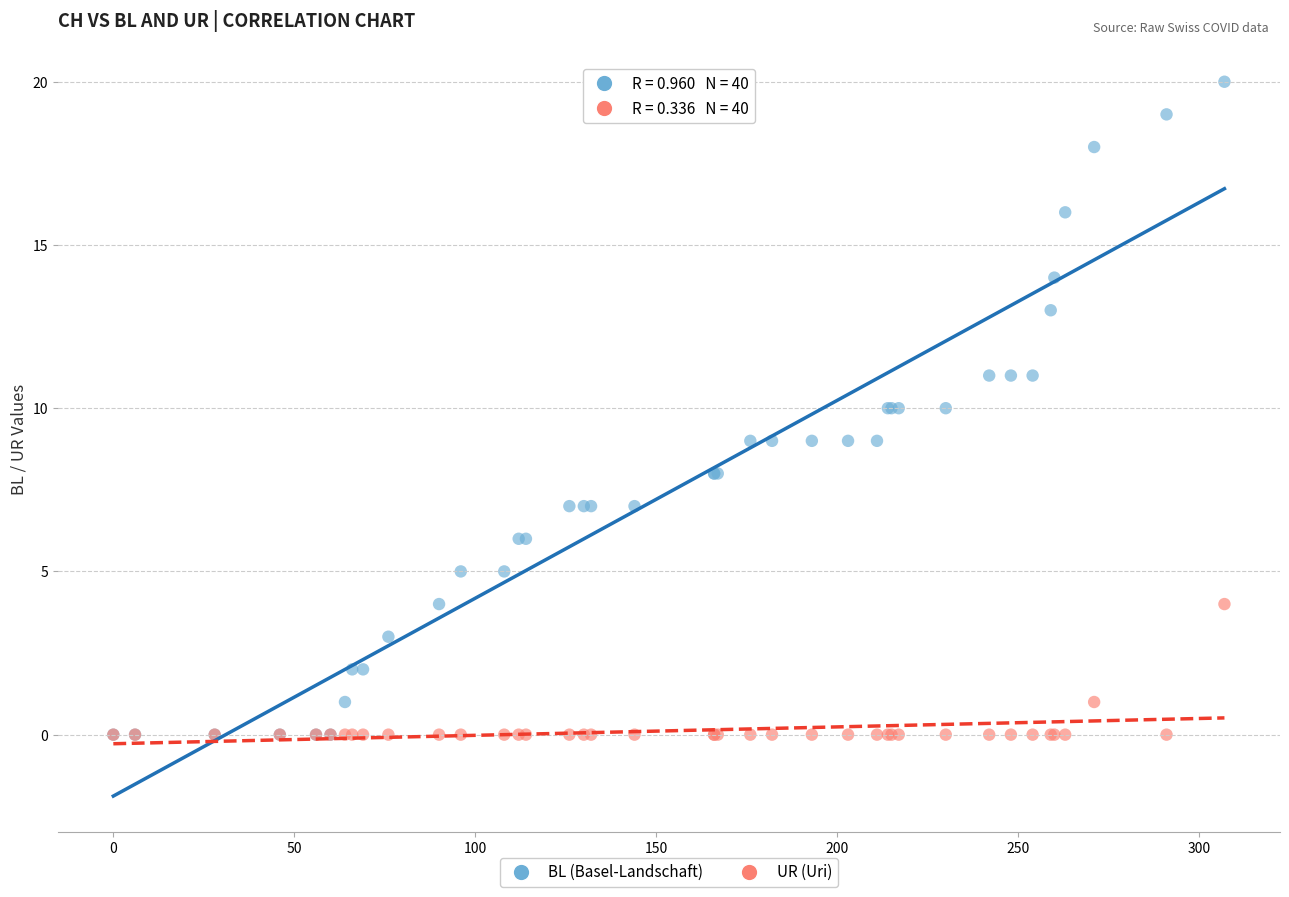

What are all the series names shown in the legend?

BL (Basel-Landschaft), UR (Uri)